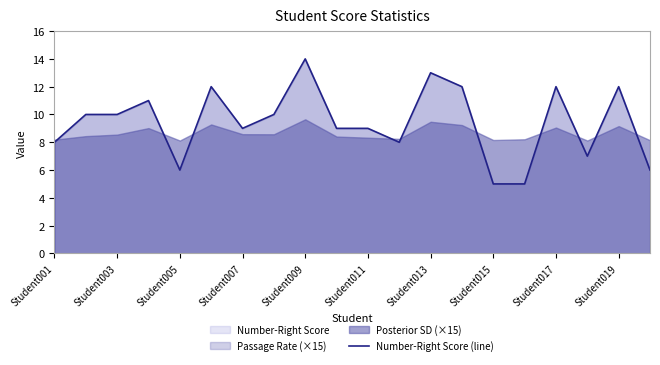

Is it true that Number-Right Score (line) equals 3 at Student019?

False